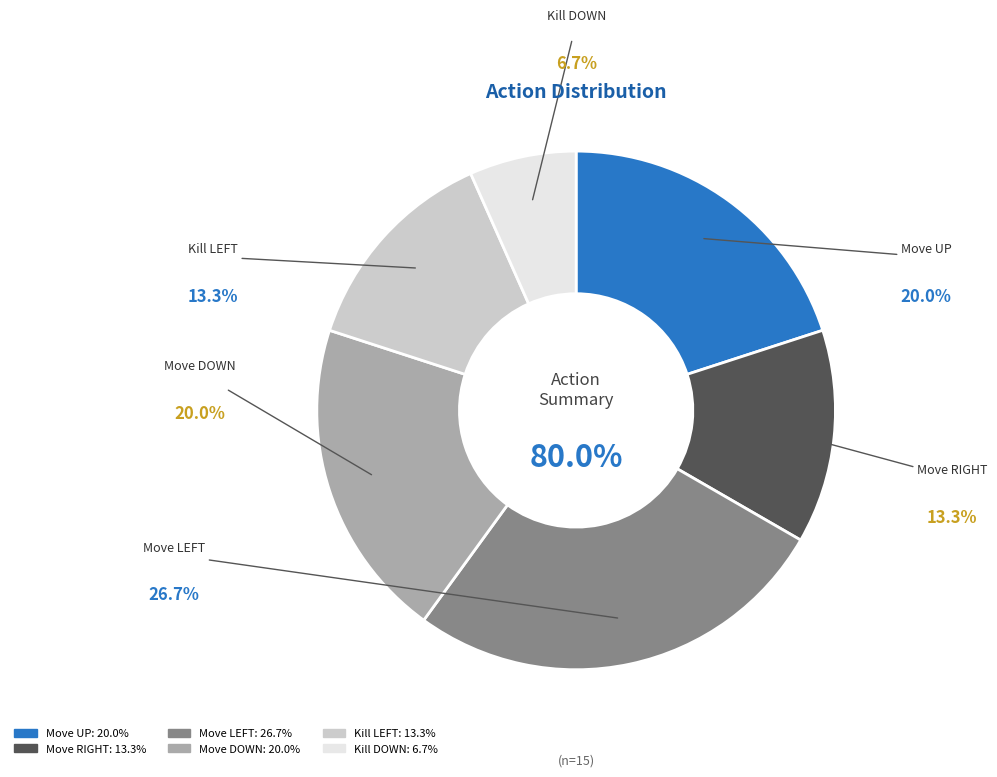

Is it true that Move UP is 29% of the pie?

False